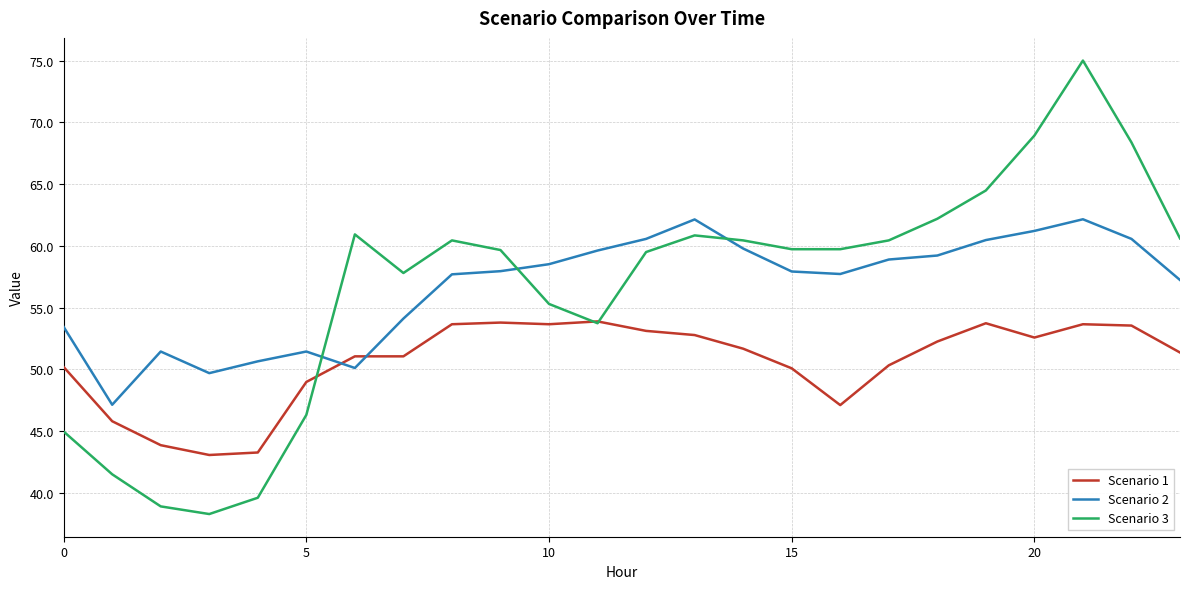

What is the maximum value shown in the chart?

75.0